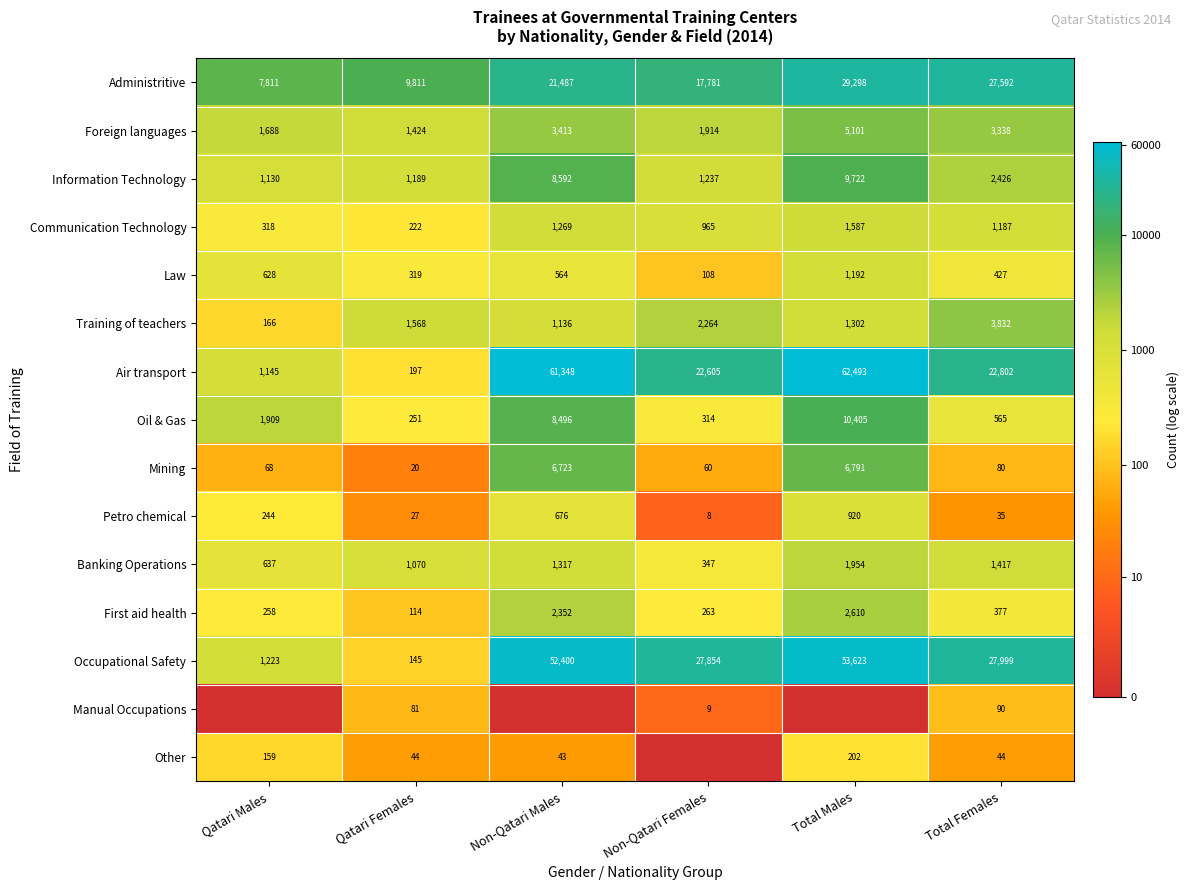

What is the difference between the second highest and second lowest values in the Communication Technology series?

951